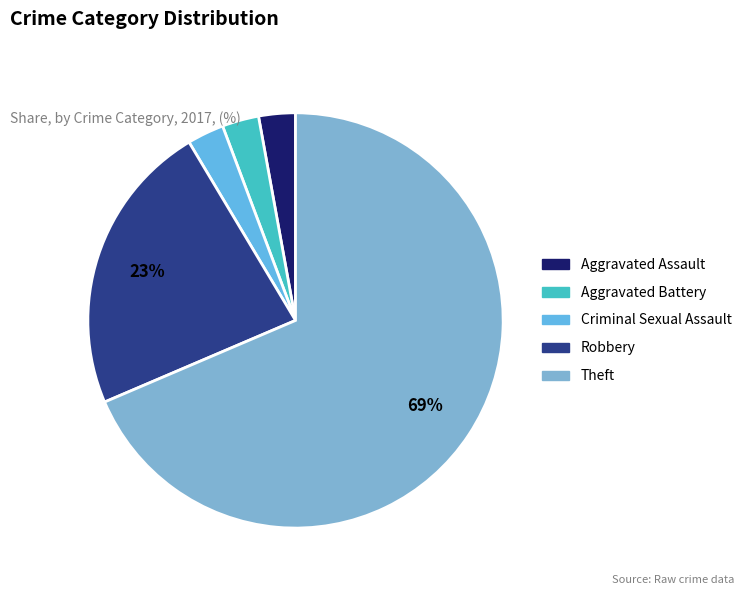

Is it true that Aggravated Assault is 3% of the pie?

True